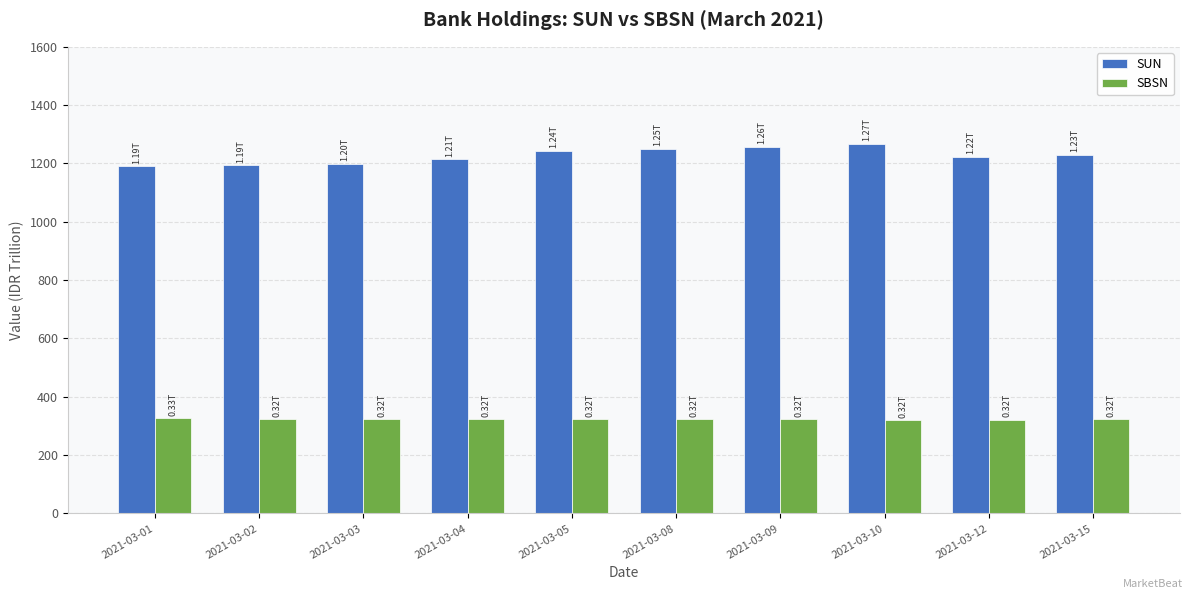

Rank the series by their average value, from highest to lowest.

SUN, SBSN